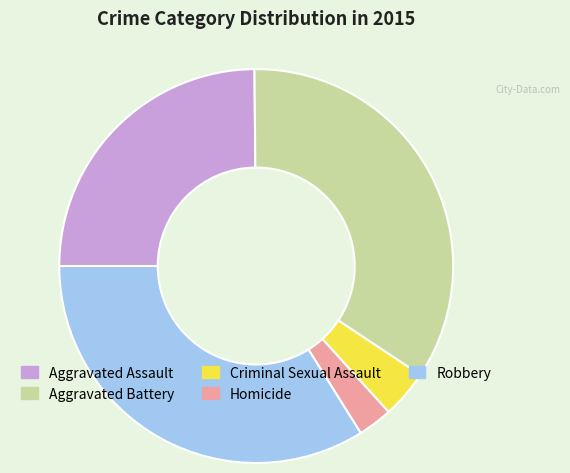

Rank the categories by value from lowest to highest.

Homicide, Criminal Sexual Assault, Aggravated Assault, Robbery, Aggravated Battery